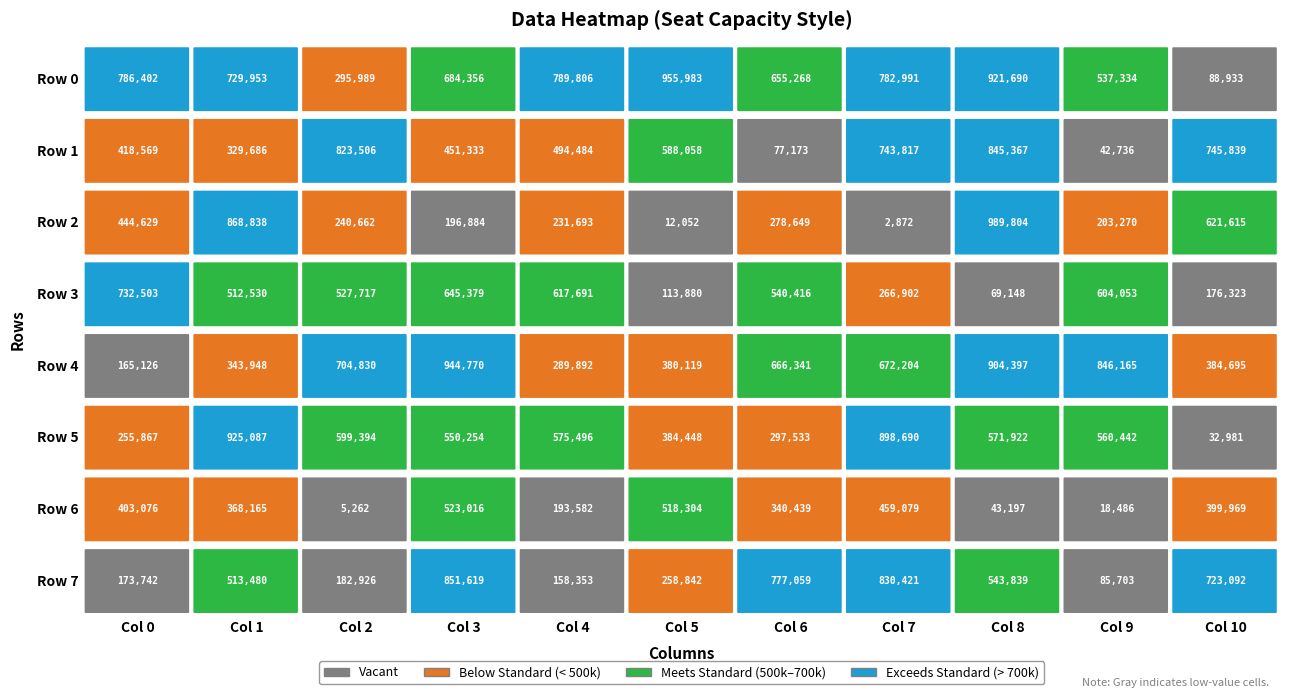

List the labels in order of 6 value, largest first.

7, 4, 0, 3, 6, 5, 2, 1